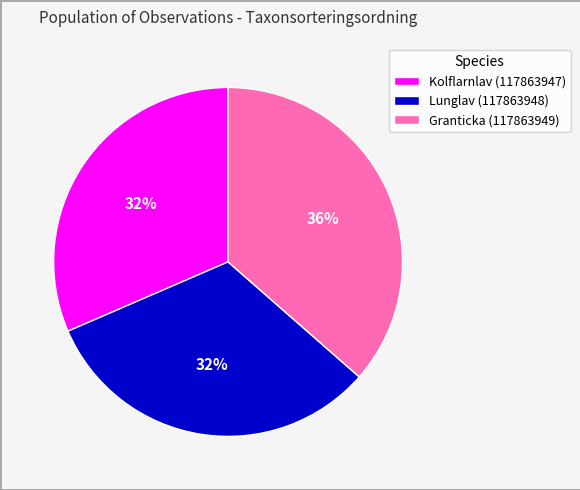

Is it true that Granticka (117863949) is 36% of the pie?

True